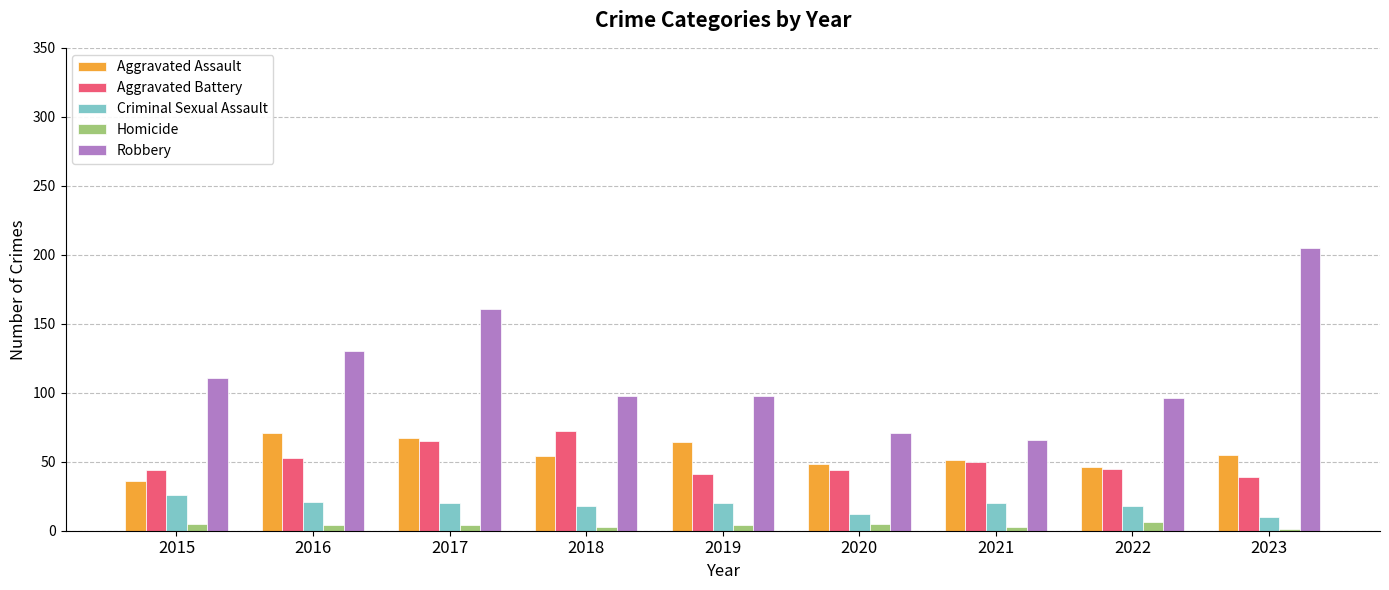

The Aggravated Assault series shows 41 at 2016. True or false?

False